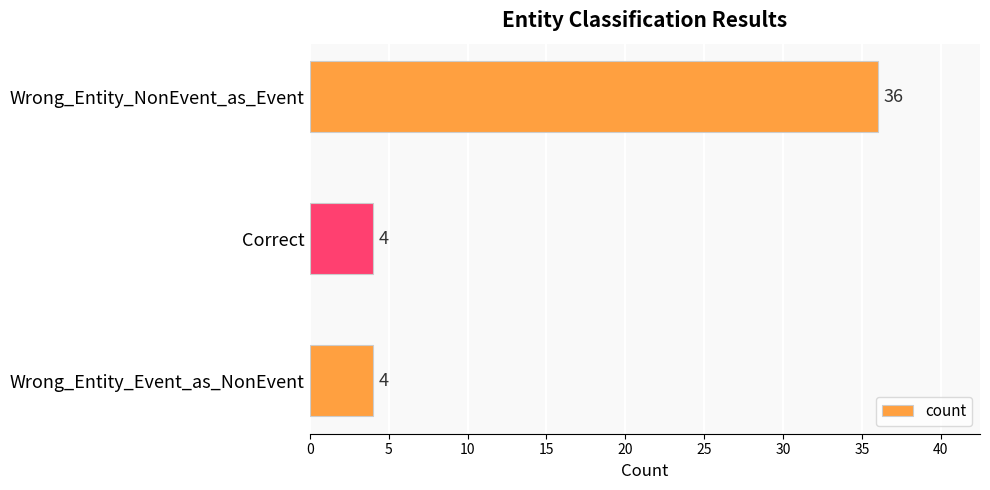

Reading top to bottom, extract all data points from this chart.

Wrong_Entity_NonEvent_as_Event=36	Correct=4	Wrong_Entity_Event_as_NonEvent=4